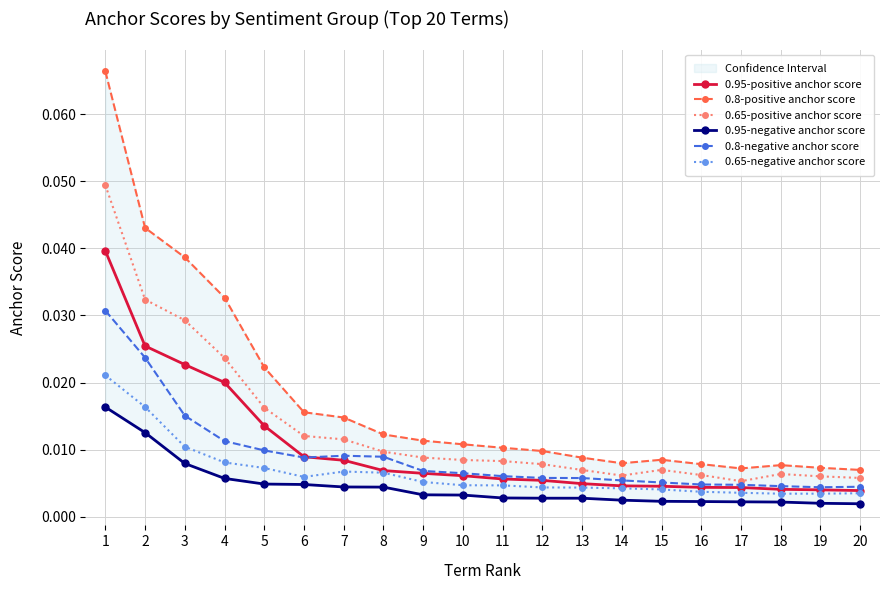

How many lines are shown in the chart?

6